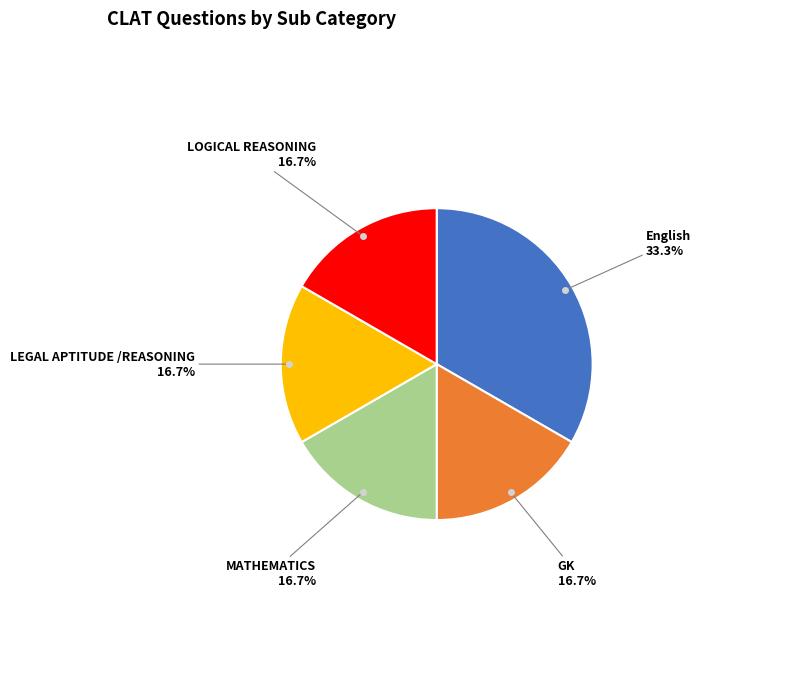

Does any single category account for the majority?

No